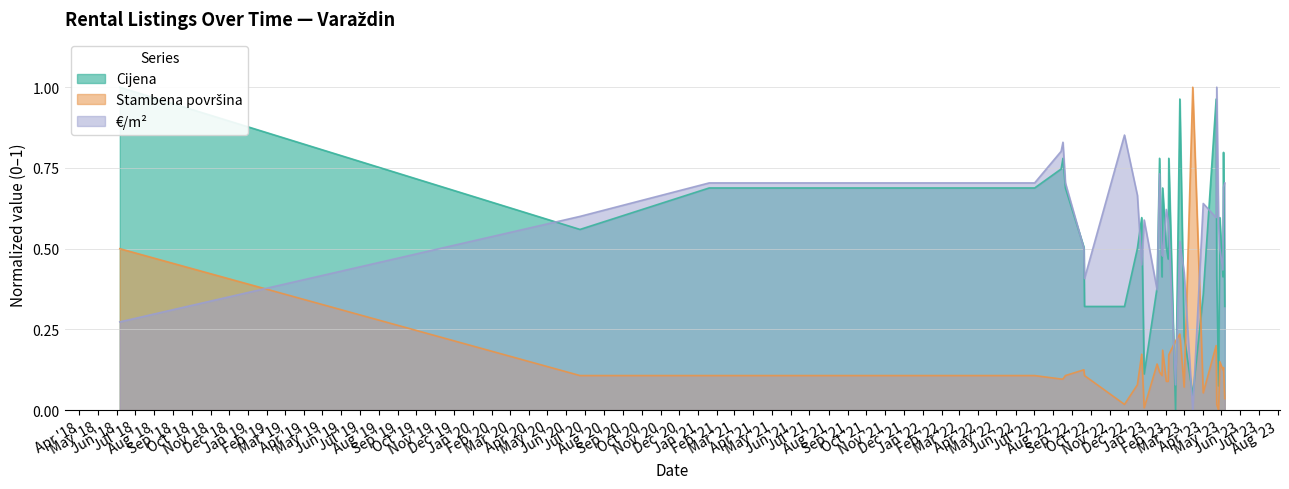

True or false: Cijena and EurPerM2 cross at least once.

True